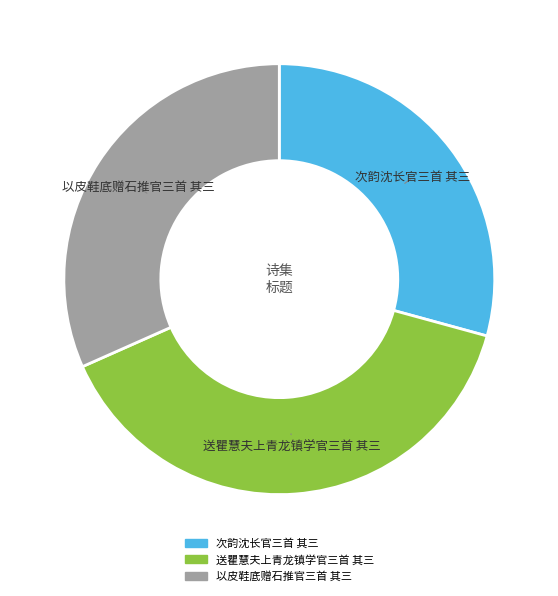

Combined, do 送瞿慧夫上青龙镇学官三首 其三 and 次韵沈长官三首 其三 account for over 50%?

Yes